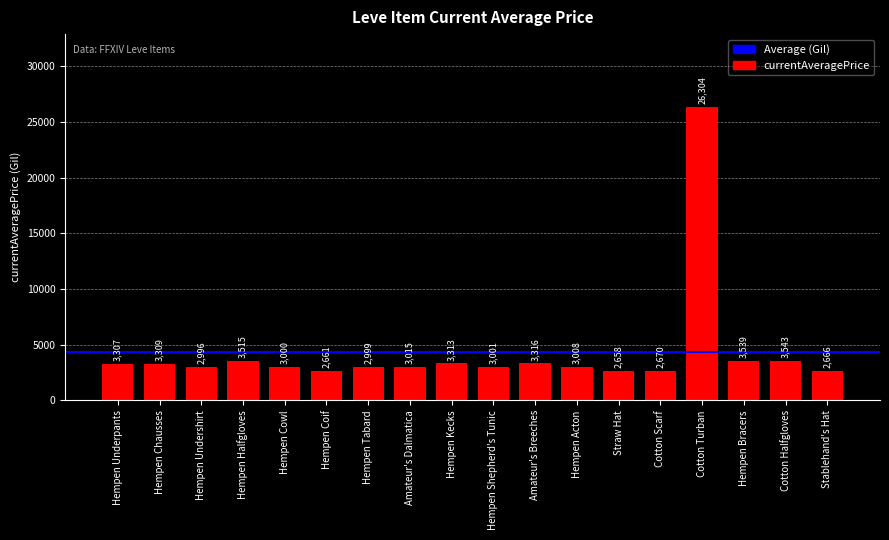

Which has a higher value, Amateur's Dalmatica or Straw Hat?

Amateur's Dalmatica